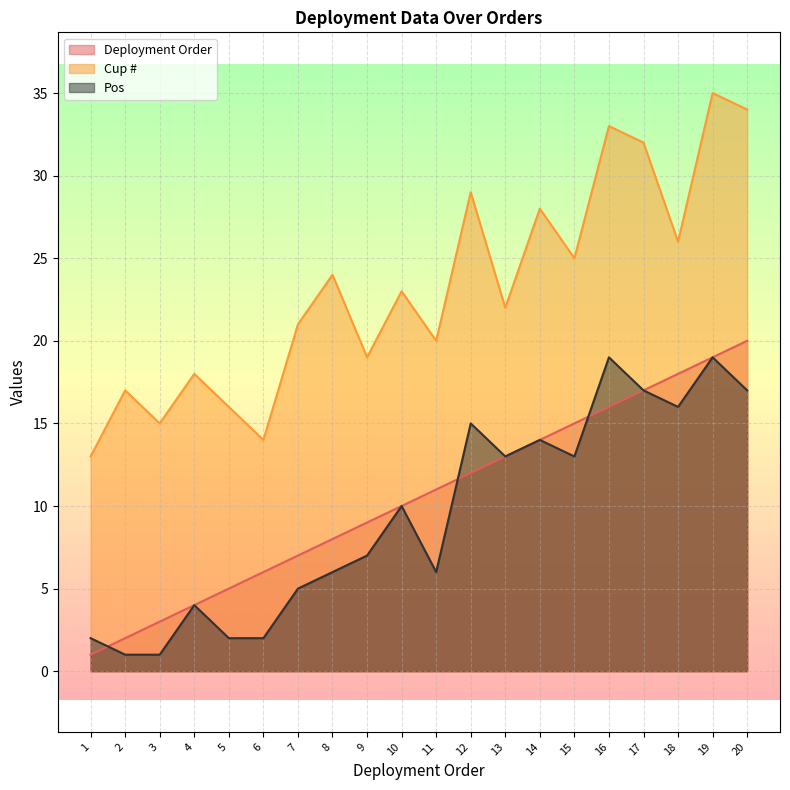

Rank the categories by Pos value from highest to lowest.

16, 19, 17, 20, 18, 12, 14, 13, 15, 10, 9, 8, 11, 7, 4, 1, 5, 6, 2, 3